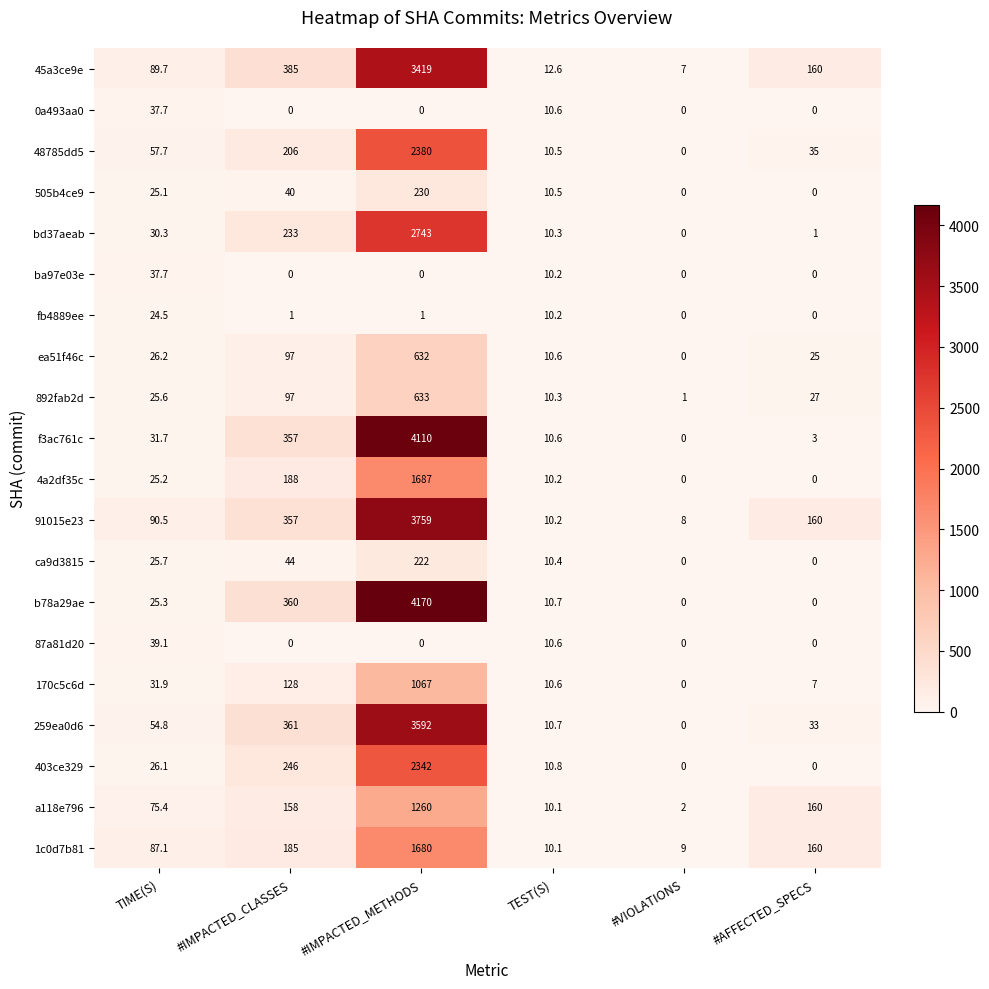

Which series has the widest spread of values?

b78a29ae